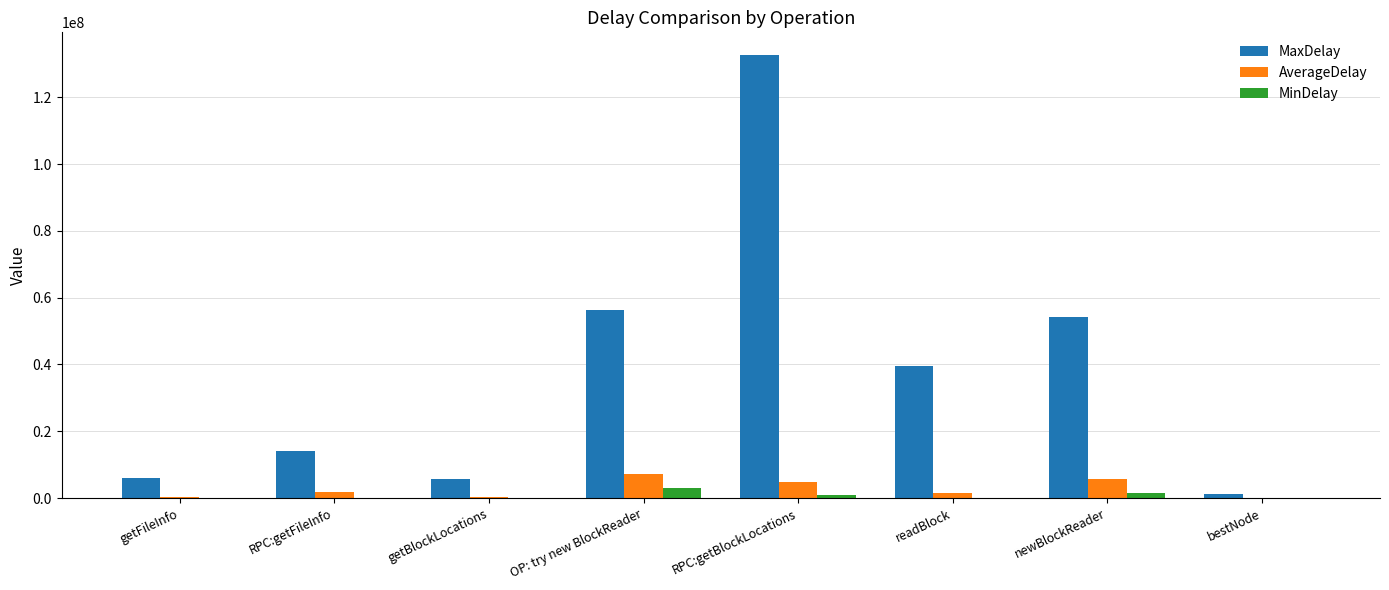

What are all the series names shown in the legend?

MaxDelay, AverageDelay, MinDelay